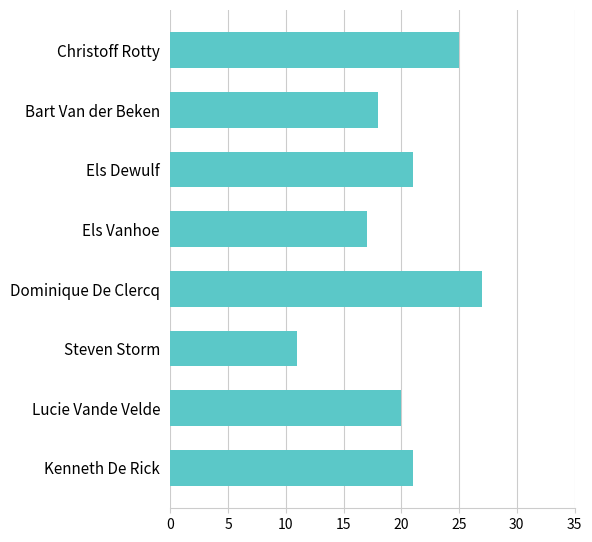

What is the sum of the values at Els Vanhoe and Kenneth De Rick?

38